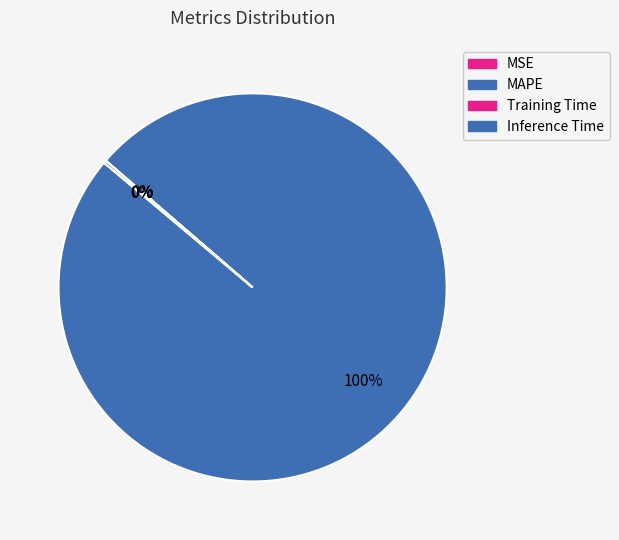

Rank the categories by value from lowest to highest.

MSE, Training Time, Inference Time, MAPE